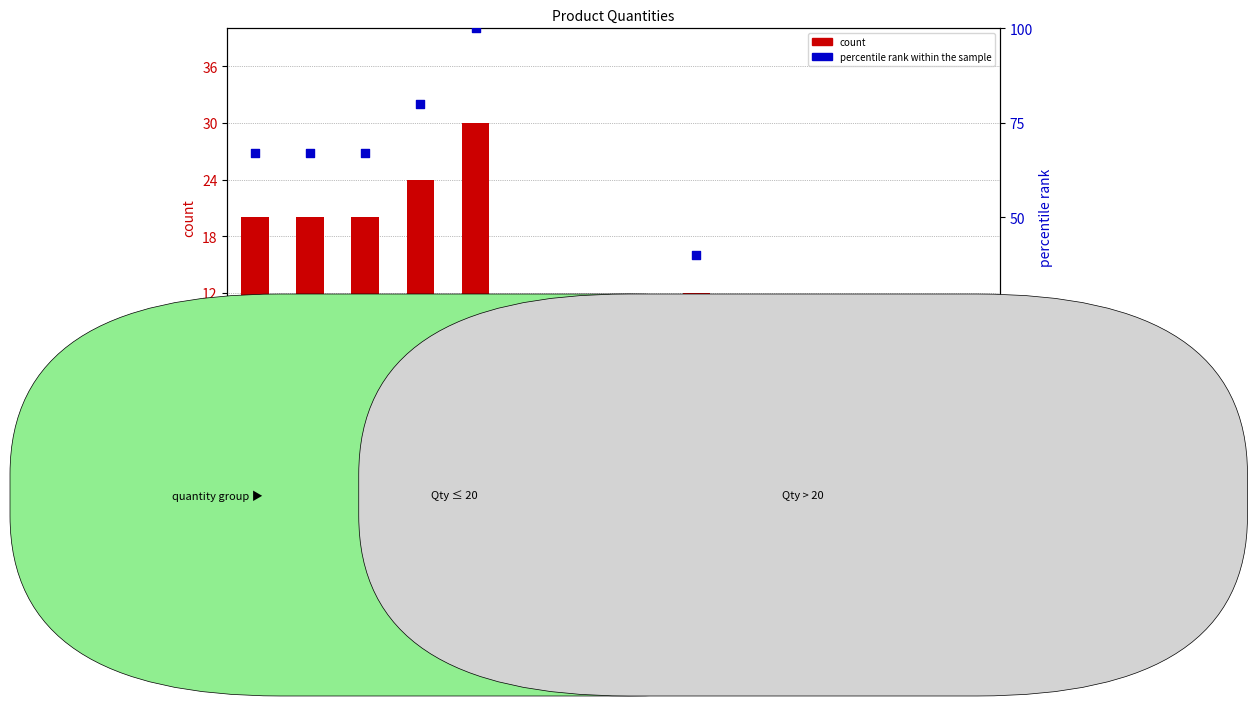

What are all the series names shown in the legend?

count, percentile rank within the sample